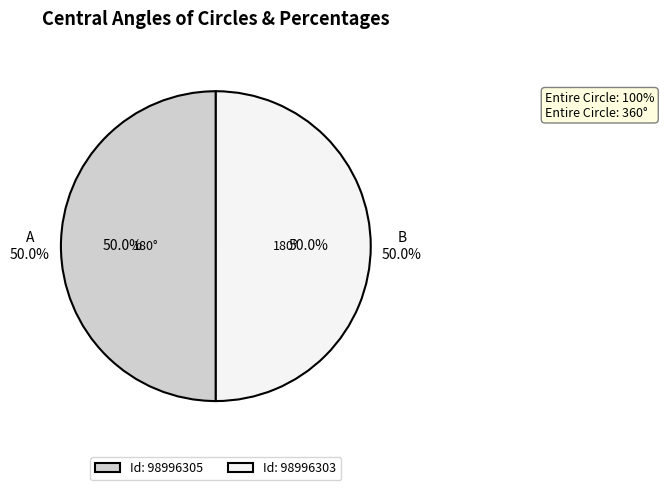

Is it true that 98996305 is 39% of the pie?

False